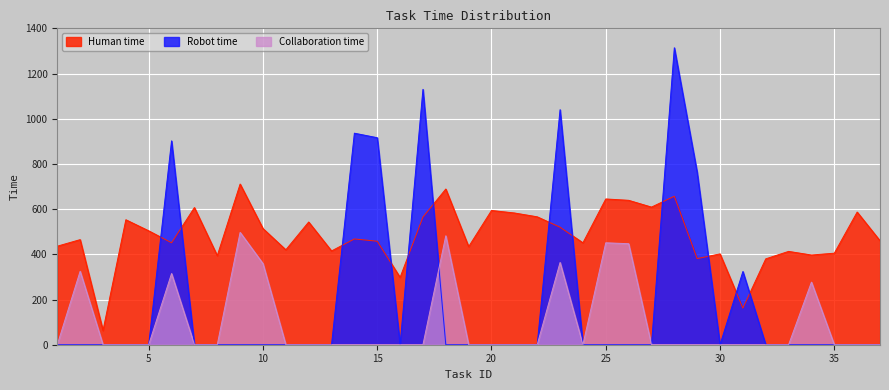

Which series has the largest range (max minus min)?

Robot time